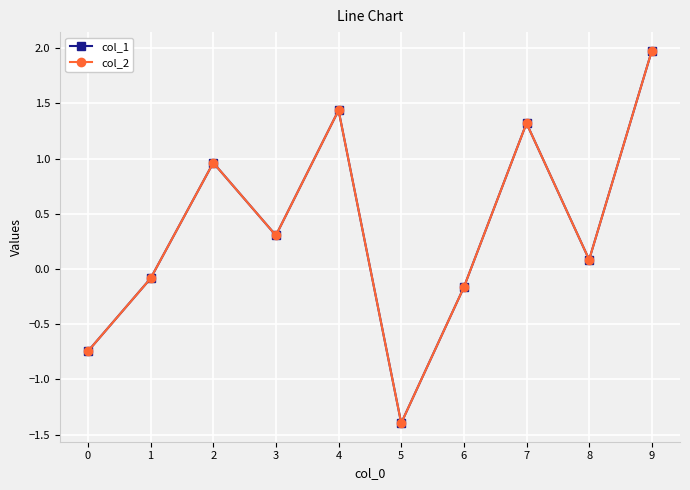

How many values in col_2 are above zero?

6